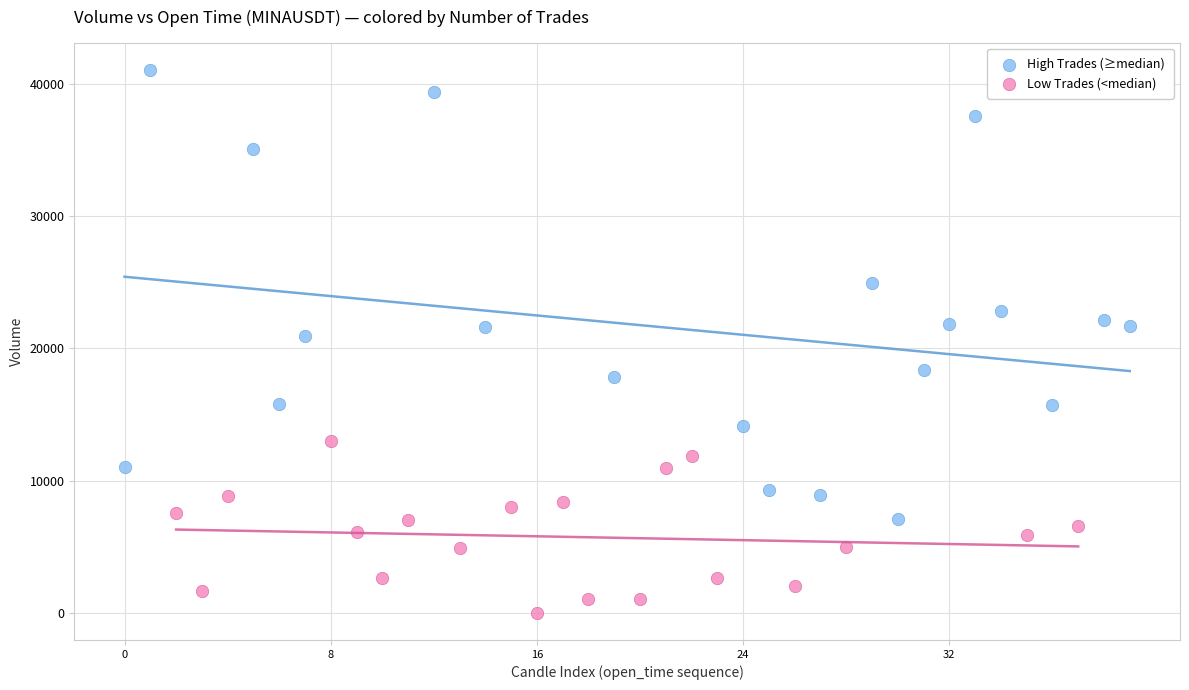

What are all the series names shown in the legend?

High Trades (≥median), Low Trades (<median)